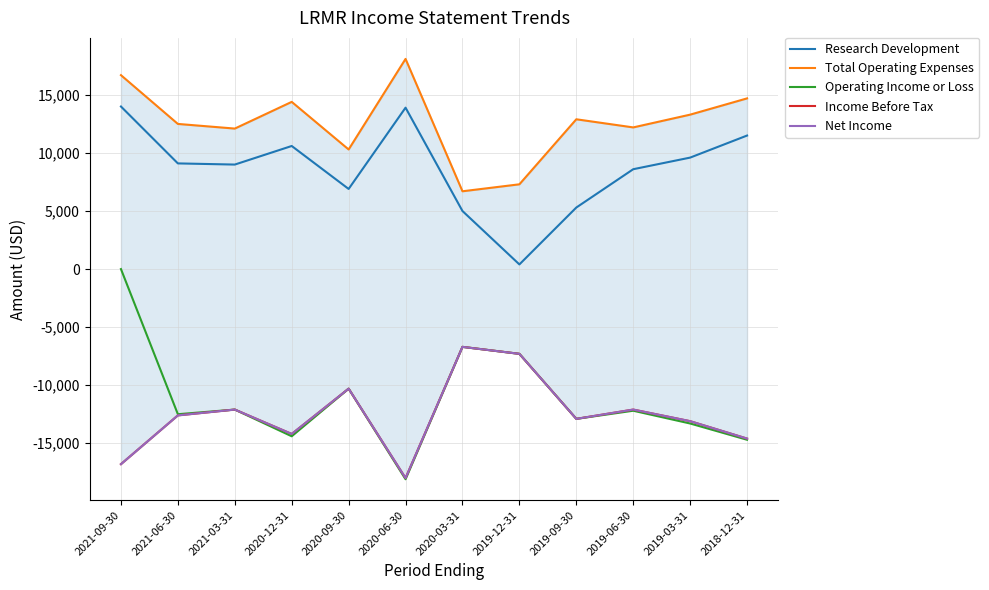

Is the value of Total Operating Expenses at 2021-06-30 greater than the value of Income Before Tax at 2020-09-30?

Yes